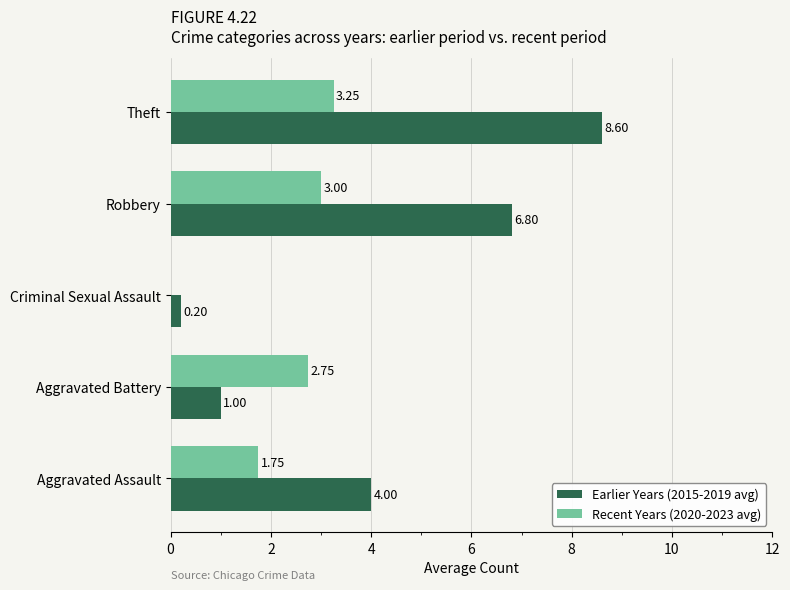

Where is Earlier Years (2015-2019 avg) nearest to the value 4?

Aggravated Assault